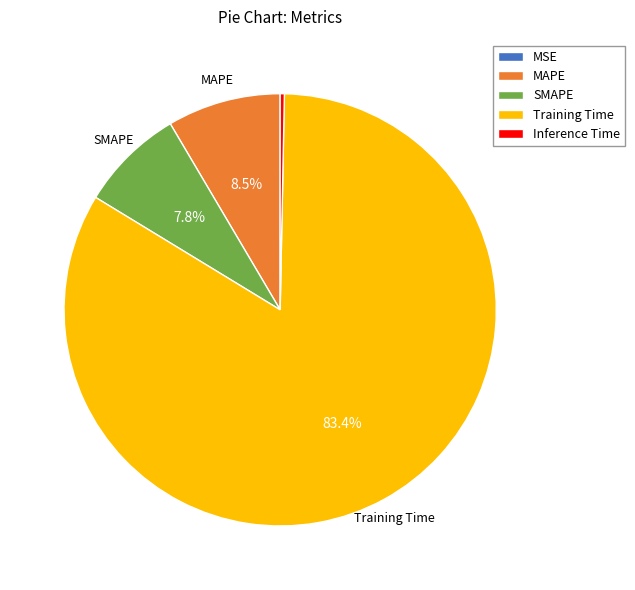

What is the largest slice in the pie chart?

Training Time